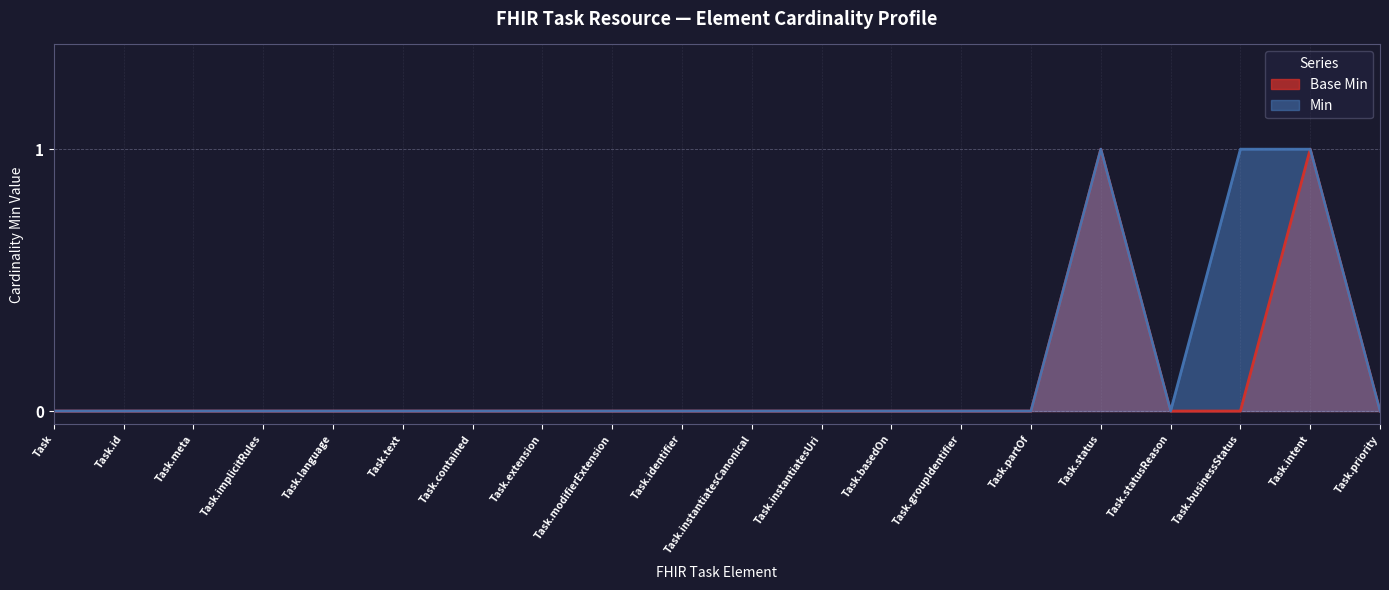

True or false: Min and Base Min intersect in this chart.

False